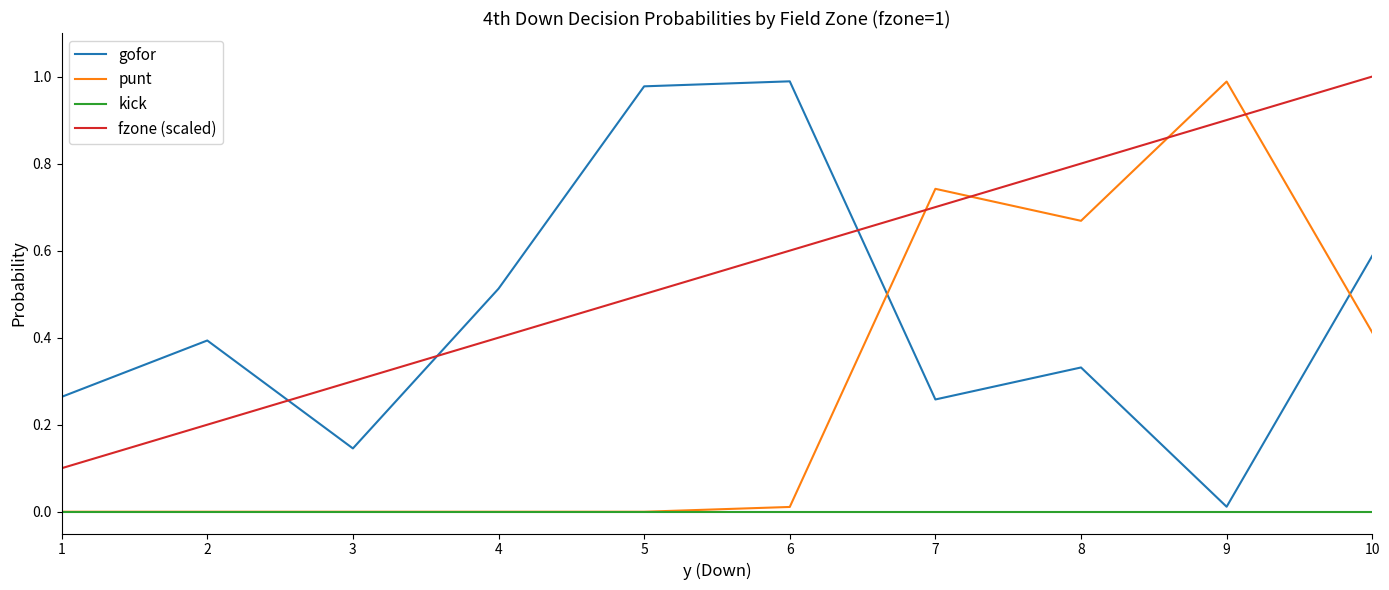

Rank the series by their average value, from lowest to highest.

kick, punt, gofor, fzone (scaled)